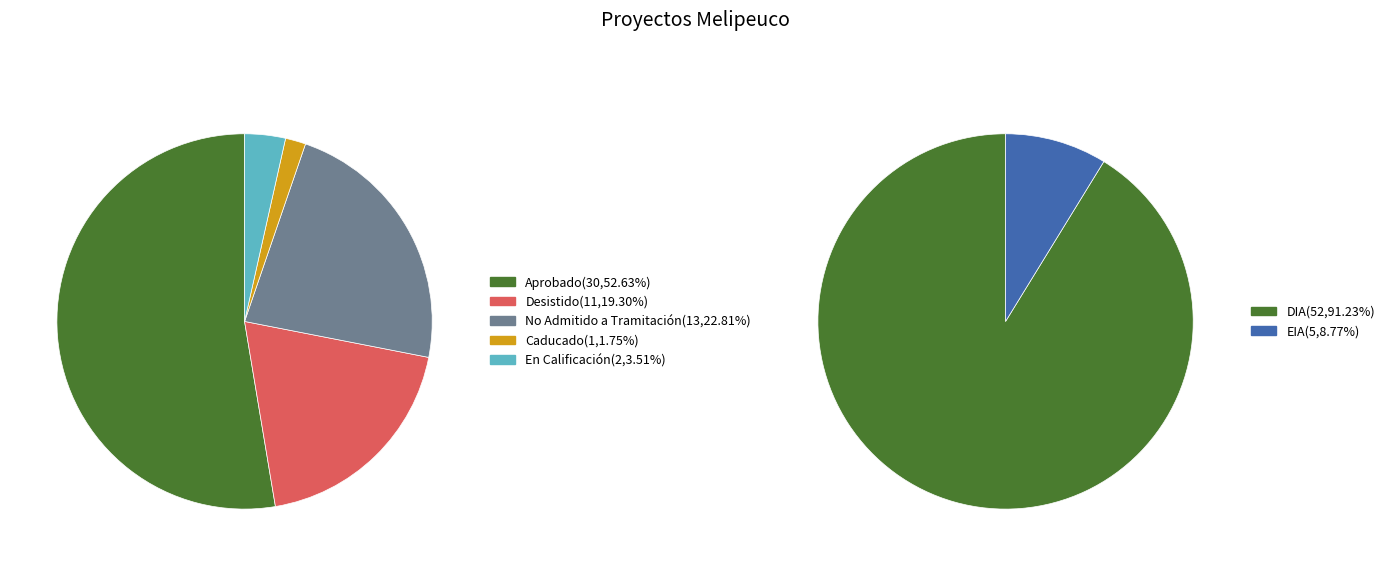

What is the change in value from No Admitido a Tramitación to Caducado?

-12